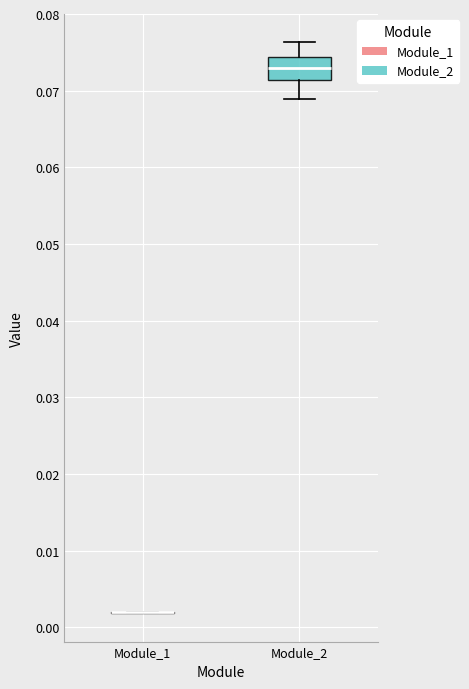

Which box is the tallest, from its lower edge to its upper edge?

Module_2